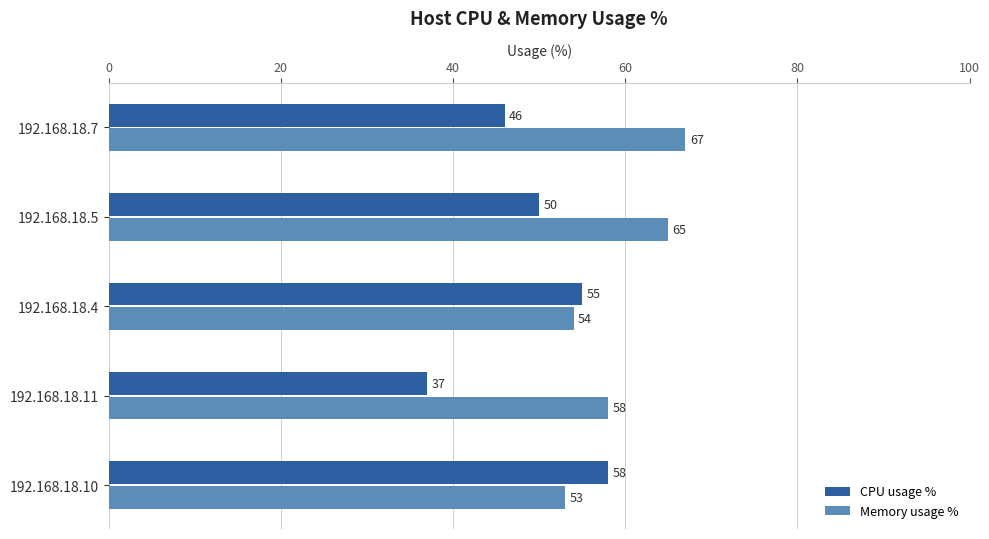

Which series has the largest range (max minus min)?

CPU usage %